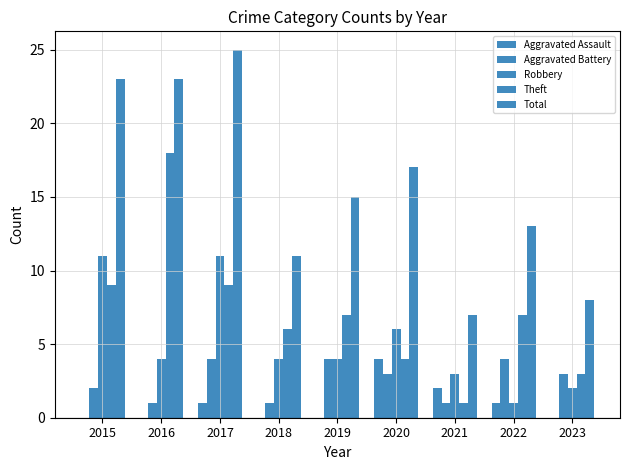

How many groups of bars are there?

9